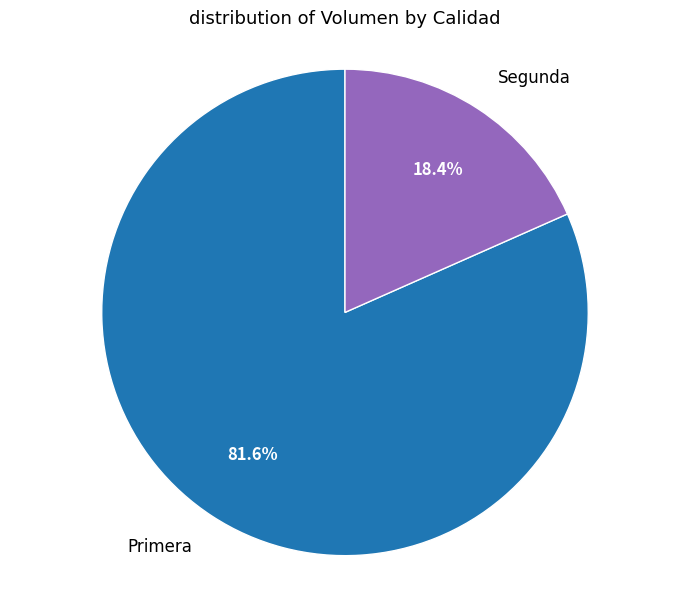

Does Segunda account for over 50% of the chart?

No